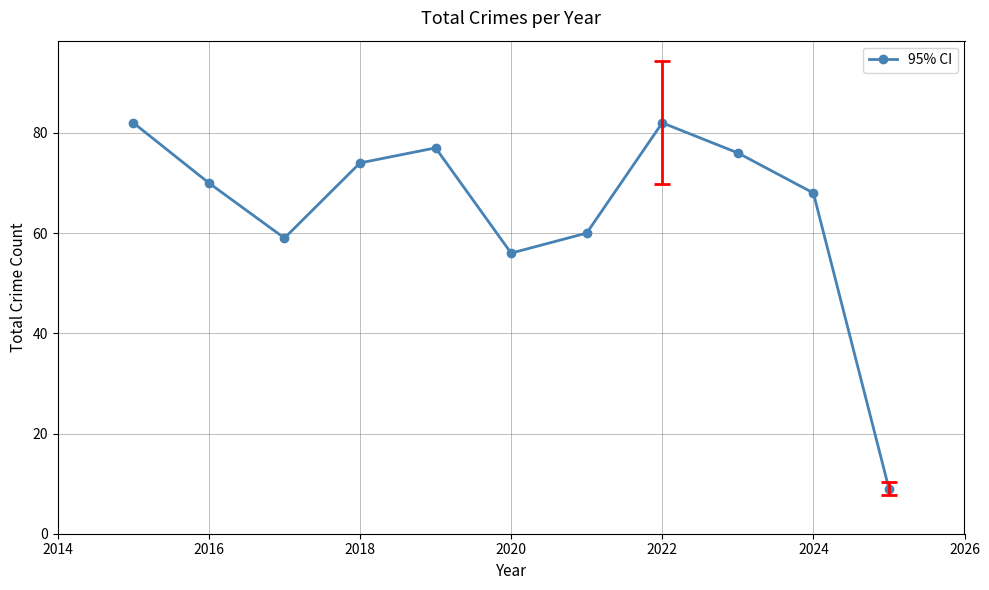

How many data points does each series have?

11